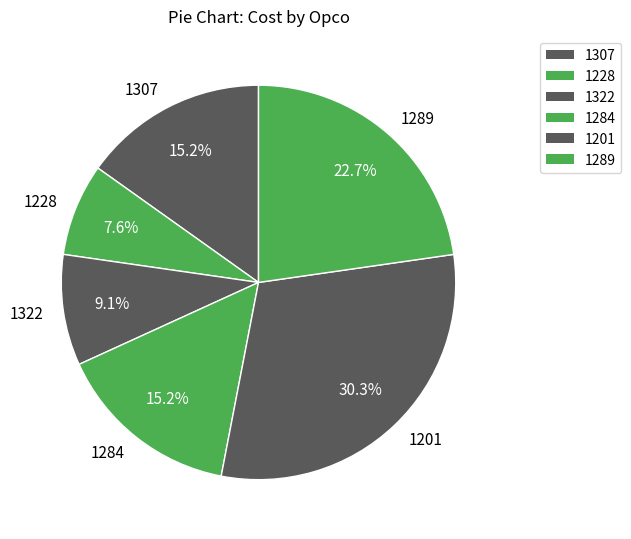

What percentage is the 1307 slice, to the nearest percent?

15%